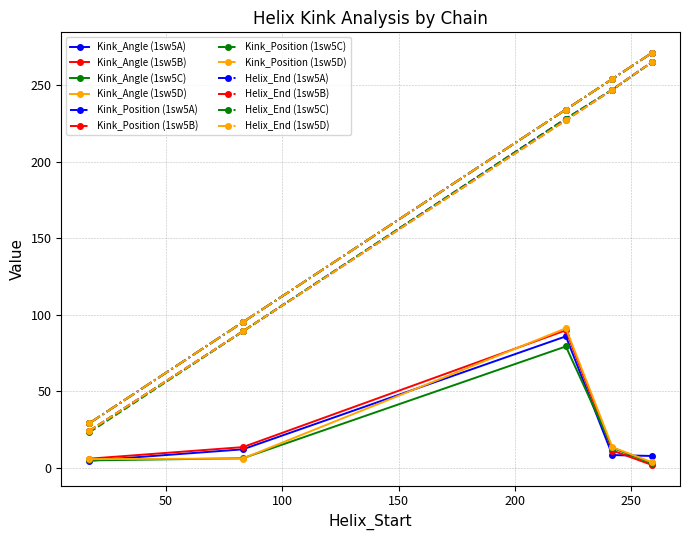

Does the chart have visible grid lines?

Yes